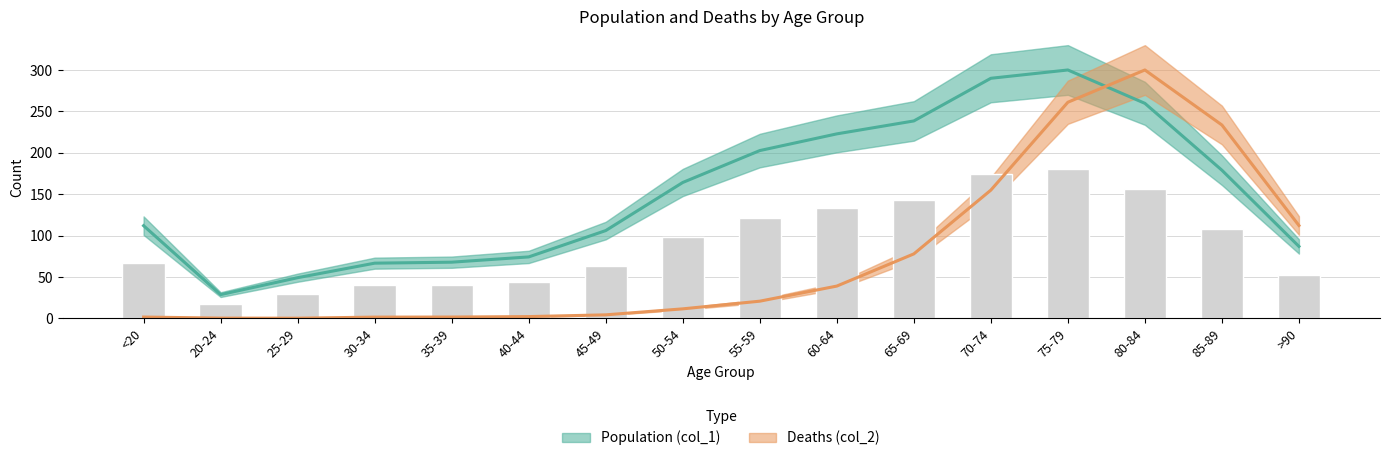

The value of Population (col_1) at 80-84 is 47.5. True or false?

False